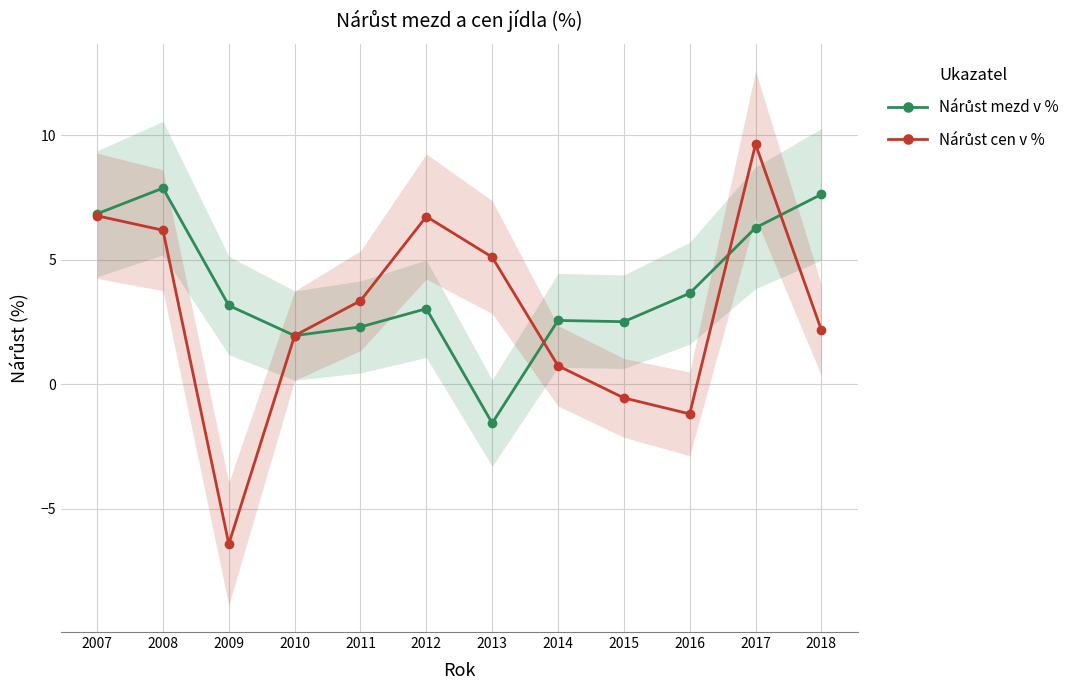

Where is Nárůst cen v % nearest to the value 1?

2014